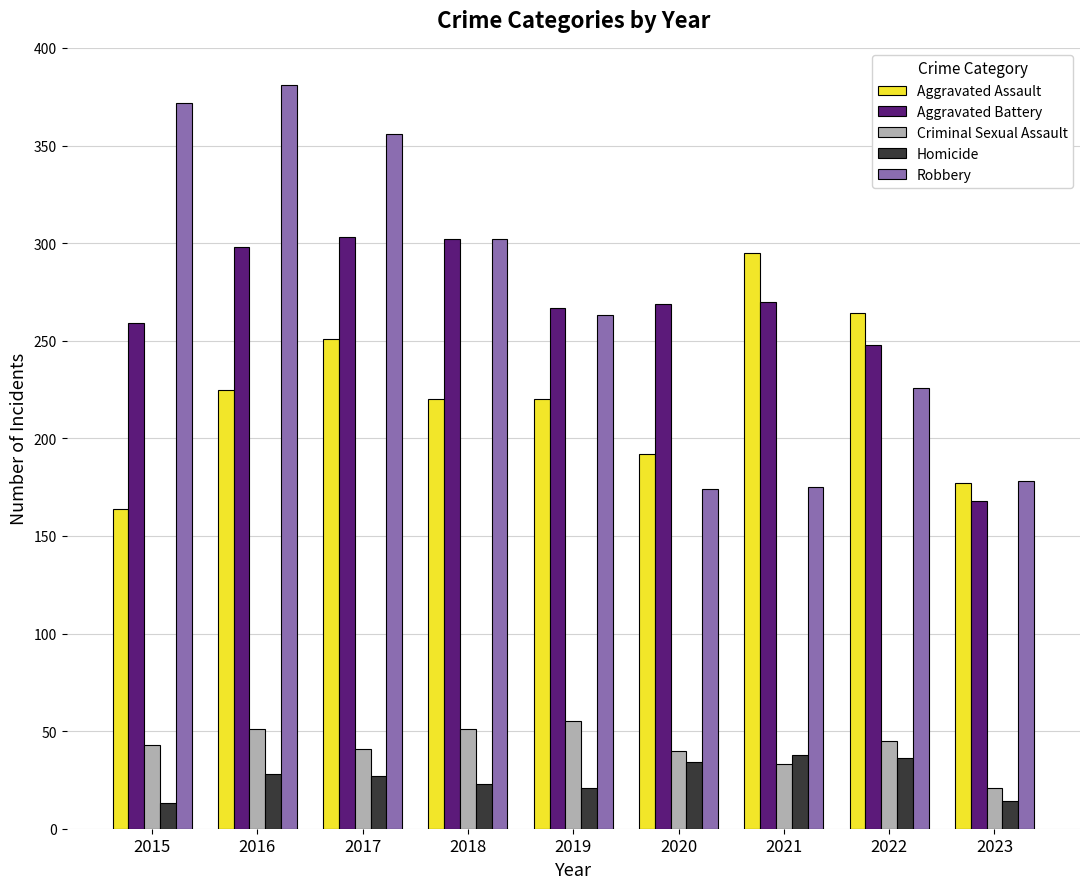

Is the value of Robbery at 2022 greater than the value of Criminal Sexual Assault at 2022?

Yes